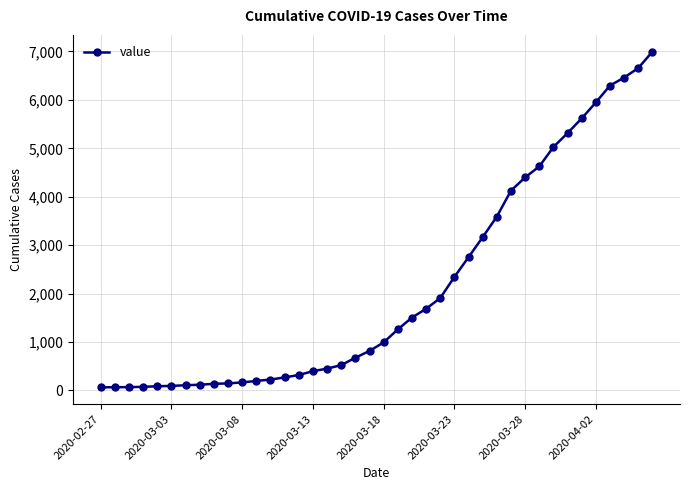

What is the greatest value displayed?

6995